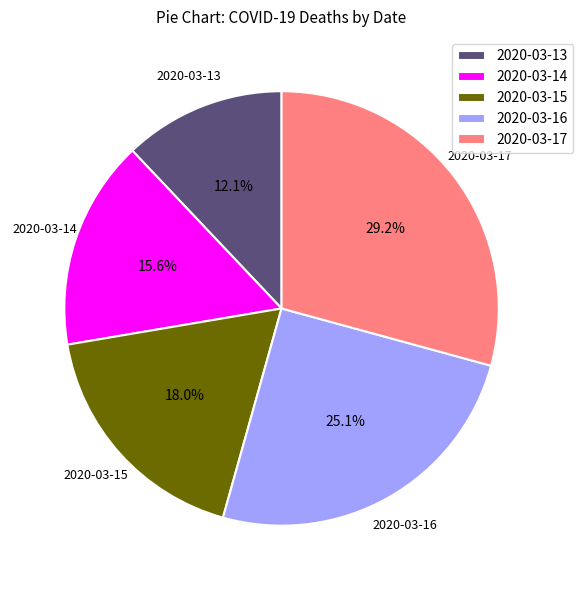

Which has a higher value, 2020-03-17 or 2020-03-16?

2020-03-17